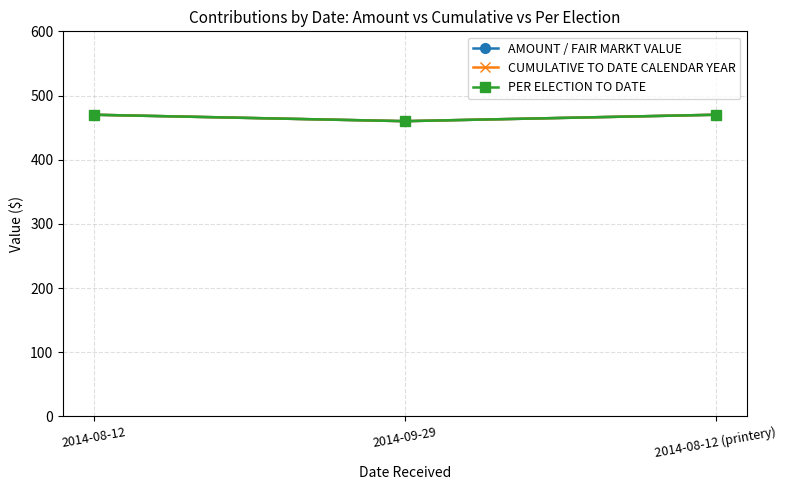

The AMOUNT / FAIR MARKT VALUE series shows 690 at 2014-08-12. True or false?

False